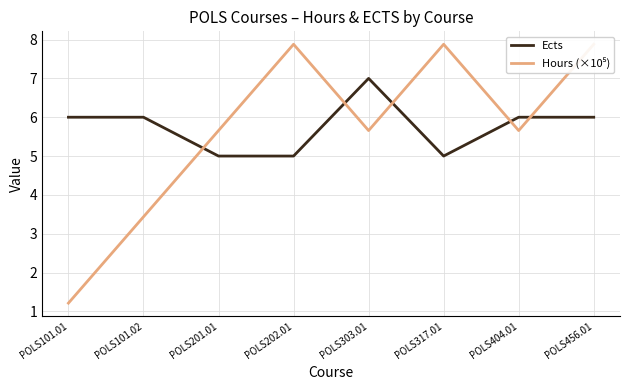

List the series in order of their peak value, highest first.

Hours (×10⁵), Ects